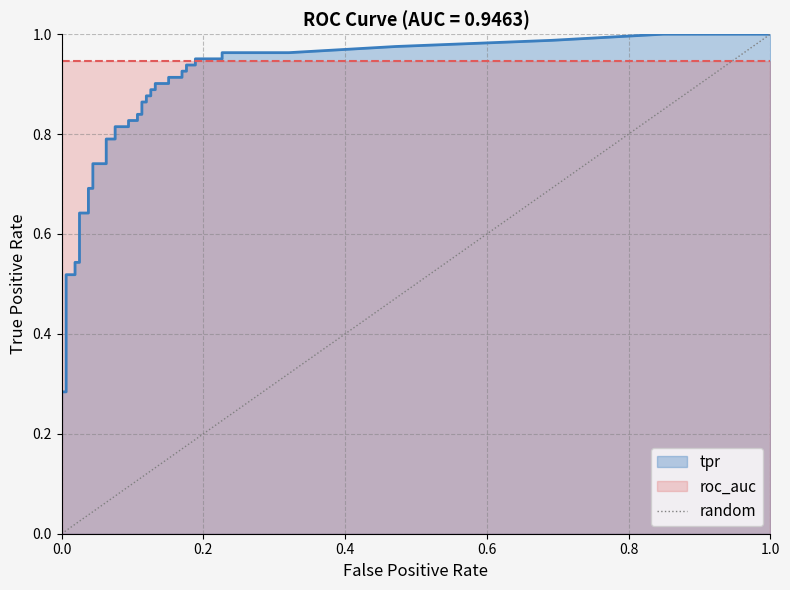

True or false: the data shows 0 at 0.0.

True